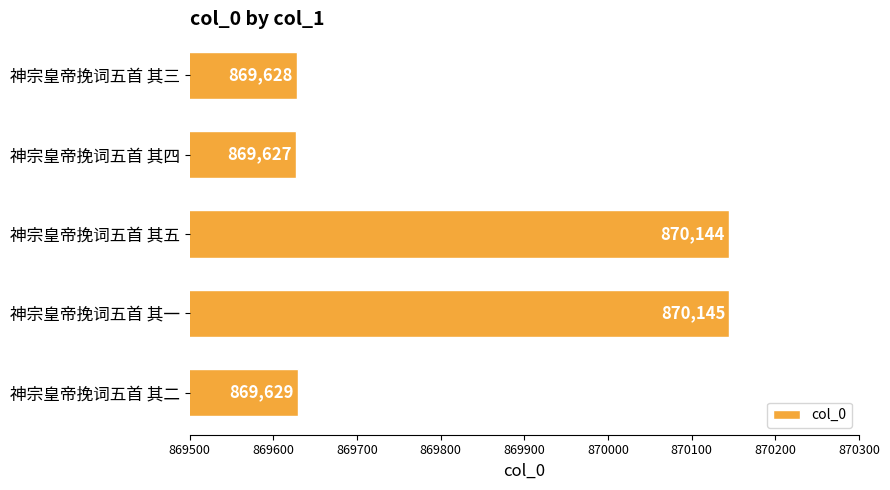

Reading top to bottom, transcribe all the data shown in this chart.

神宗皇帝挽词五首 其三=869628	神宗皇帝挽词五首 其四=869627	神宗皇帝挽词五首 其五=870144	神宗皇帝挽词五首 其一=870145	神宗皇帝挽词五首 其二=869629